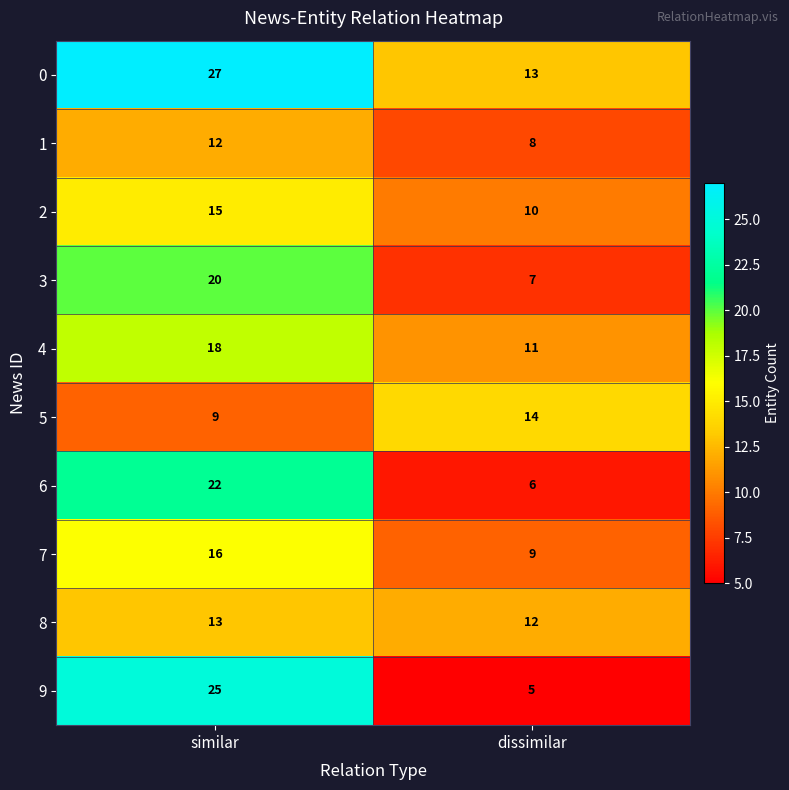

Reading right to left, what are all the values shown in this chart?

0: dissimilar=13	similar=27
1: dissimilar=8	similar=12
2: dissimilar=10	similar=15
3: dissimilar=7	similar=20
4: dissimilar=11	similar=18
5: dissimilar=14	similar=9
6: dissimilar=6	similar=22
7: dissimilar=9	similar=16
8: dissimilar=12	similar=13
9: dissimilar=5	similar=25